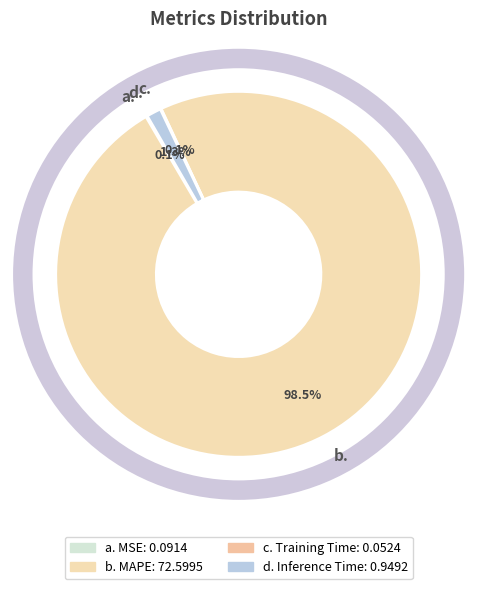

What percentage is NOT represented by d.?

98.7%